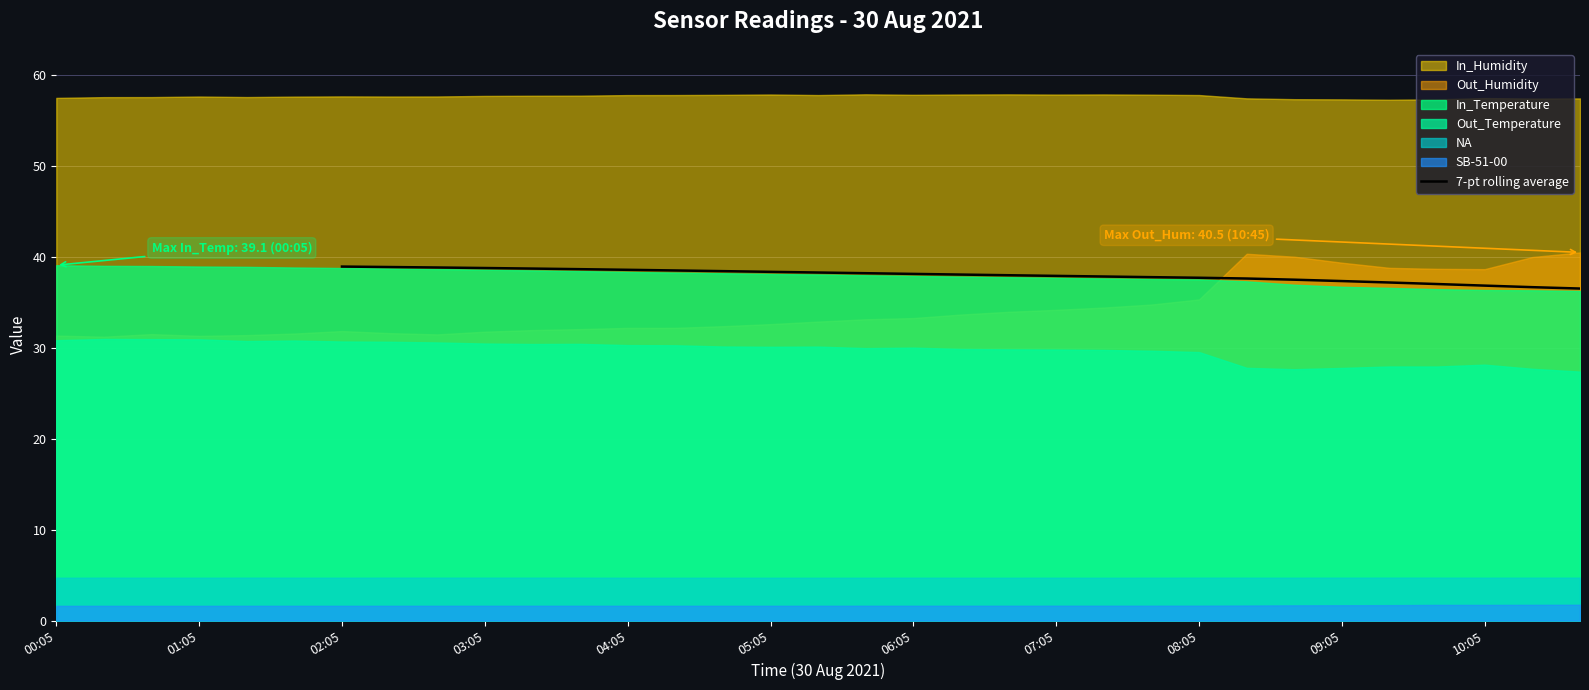

True or false: 7-pt rolling average has a value of 37.3 at 09:05.

True